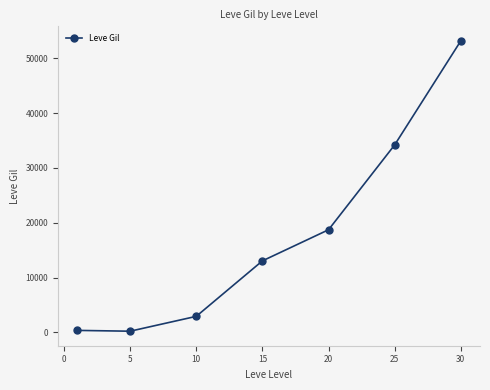

What is the greatest value displayed?

53202.5